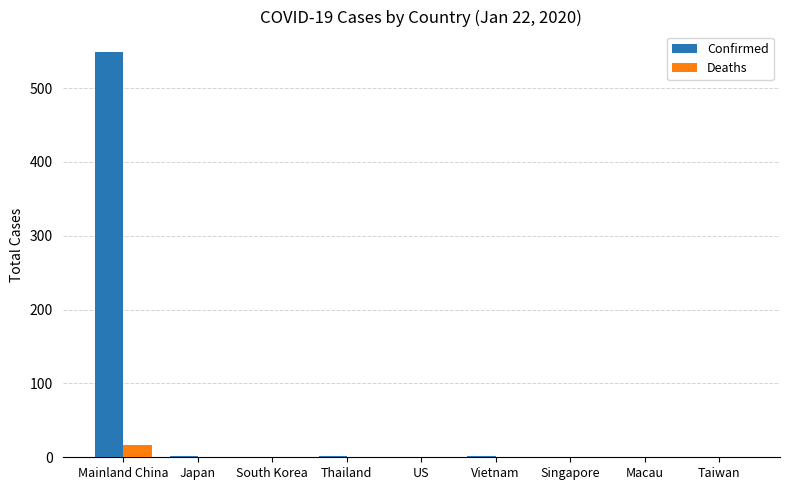

Which category has the highest value across all series?

Mainland China